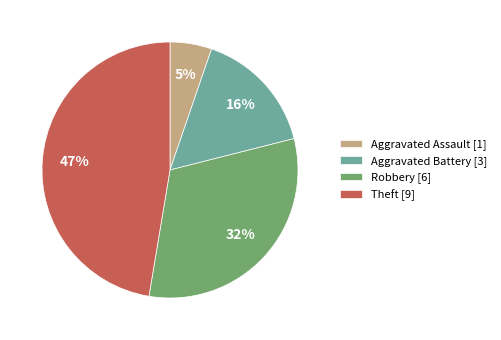

Which category has the biggest portion of the pie?

Theft